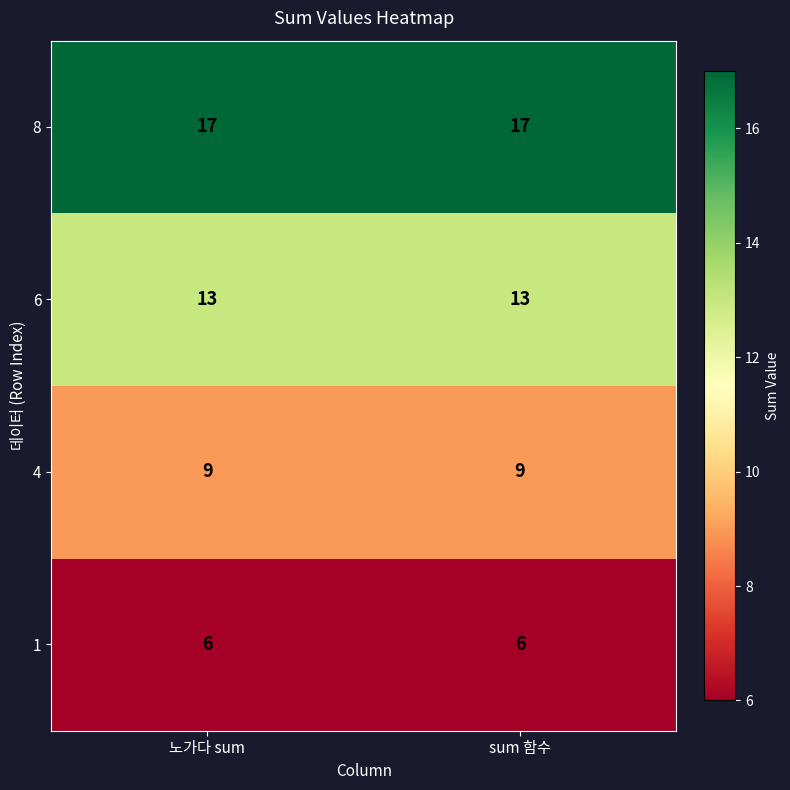

What is the average value of the 8 series?

17